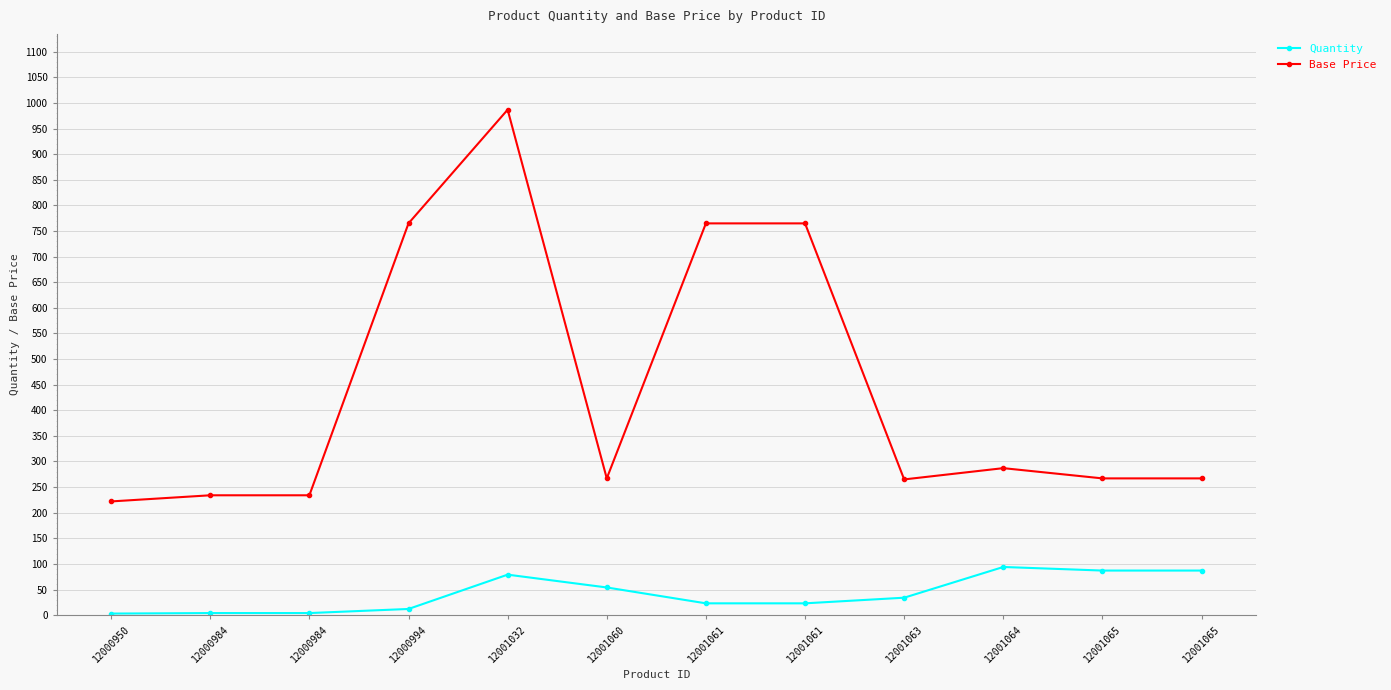

In Quantity, how many points are higher than both neighbors (excluding endpoints)?

2